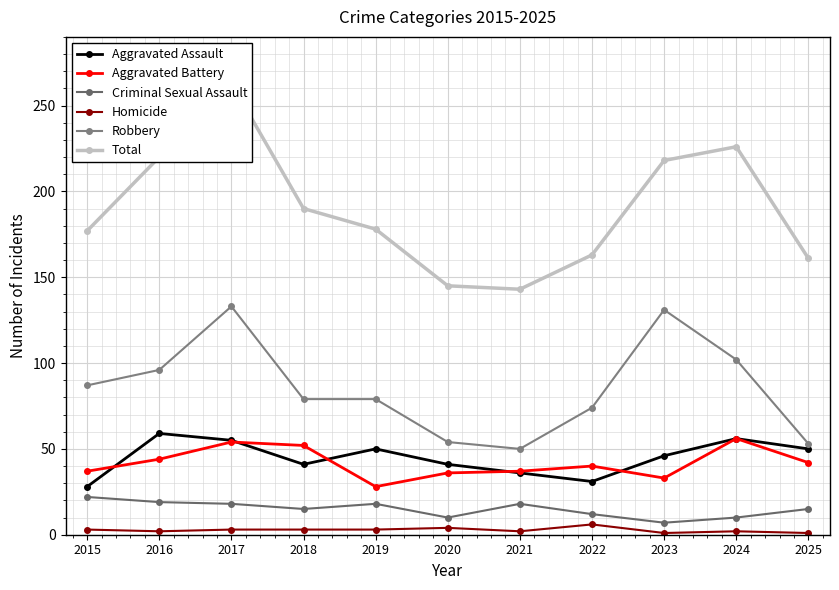

How many values in the Total series exceed 178?

5